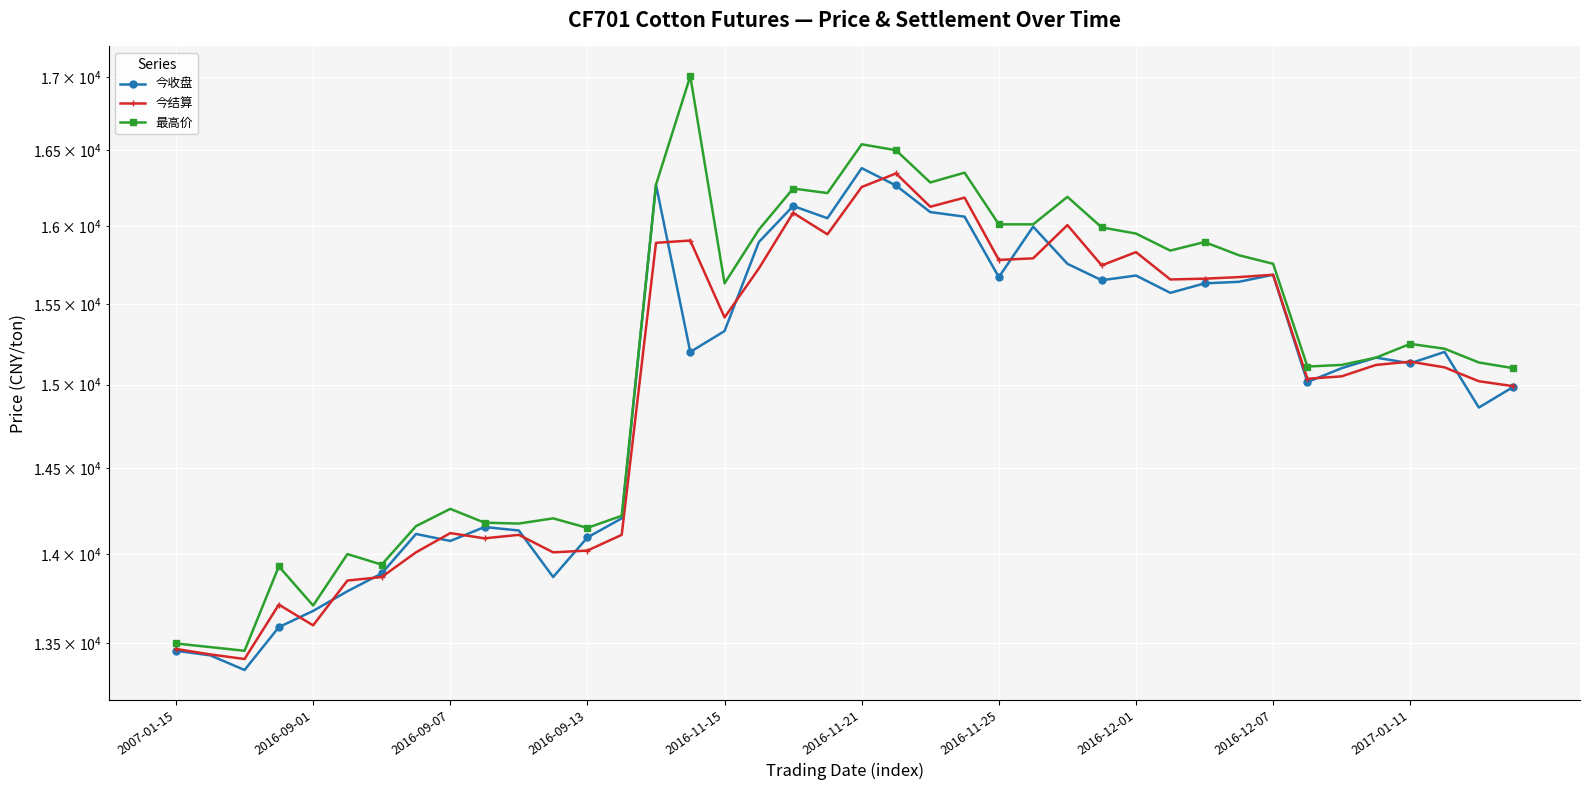

True or false: 今收盘 has a value of 15570 at 29.

True